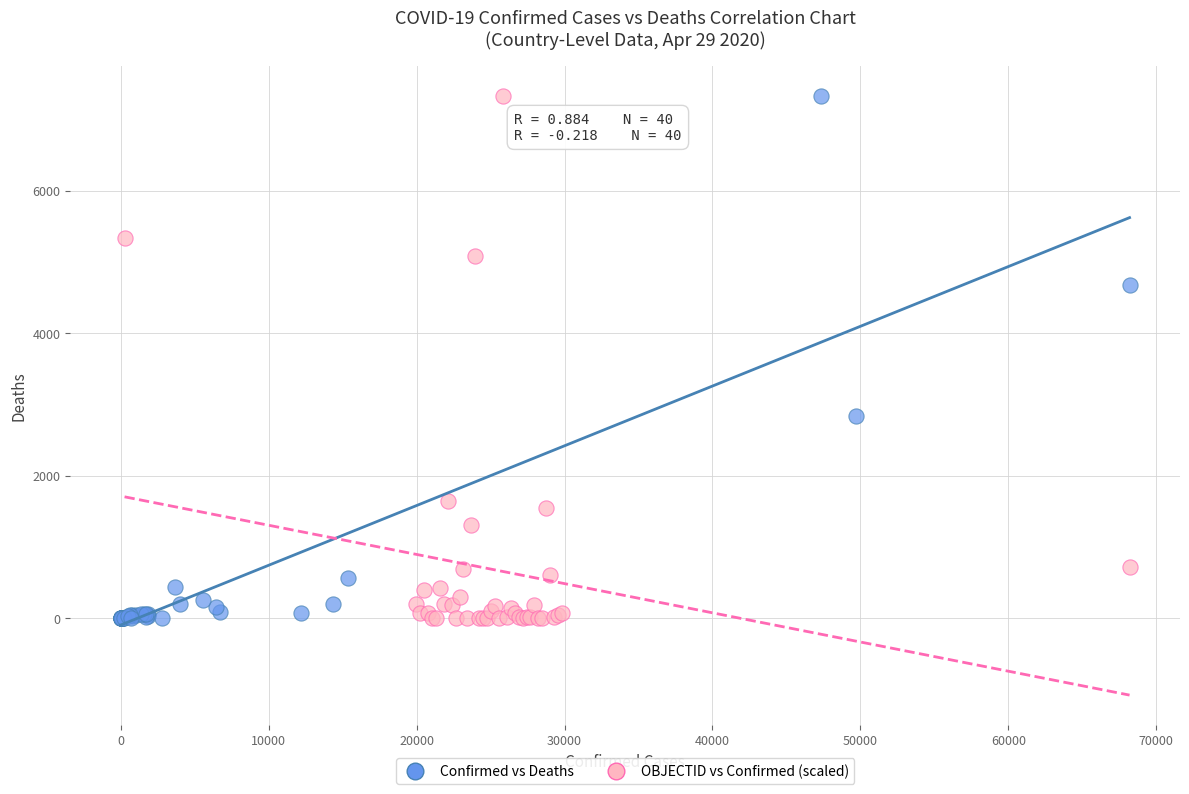

What are all the series names shown in the legend?

Confirmed vs Deaths, OBJECTID vs Confirmed (scaled)